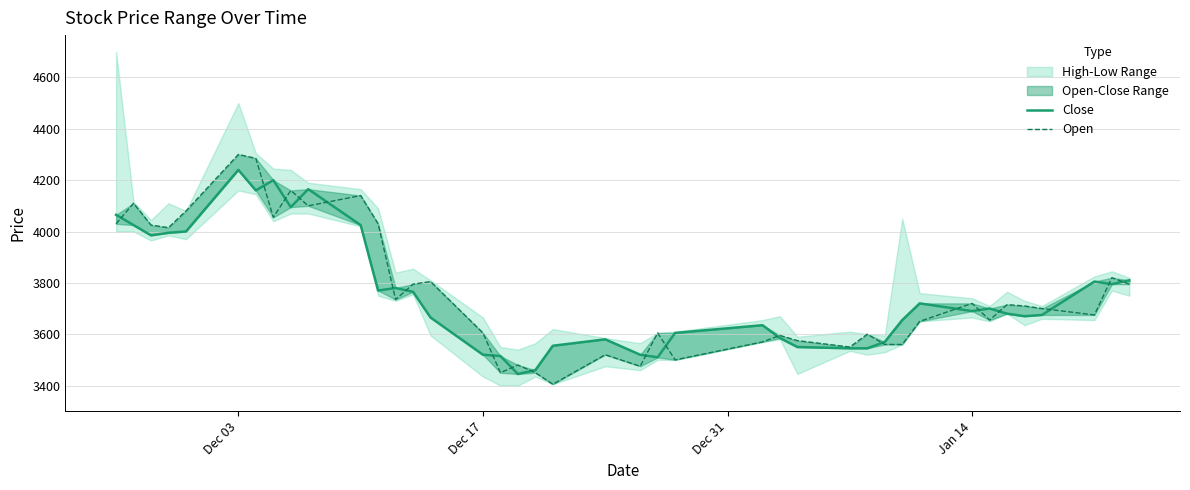

List the series in order of their peak value, lowest first.

Close, Open